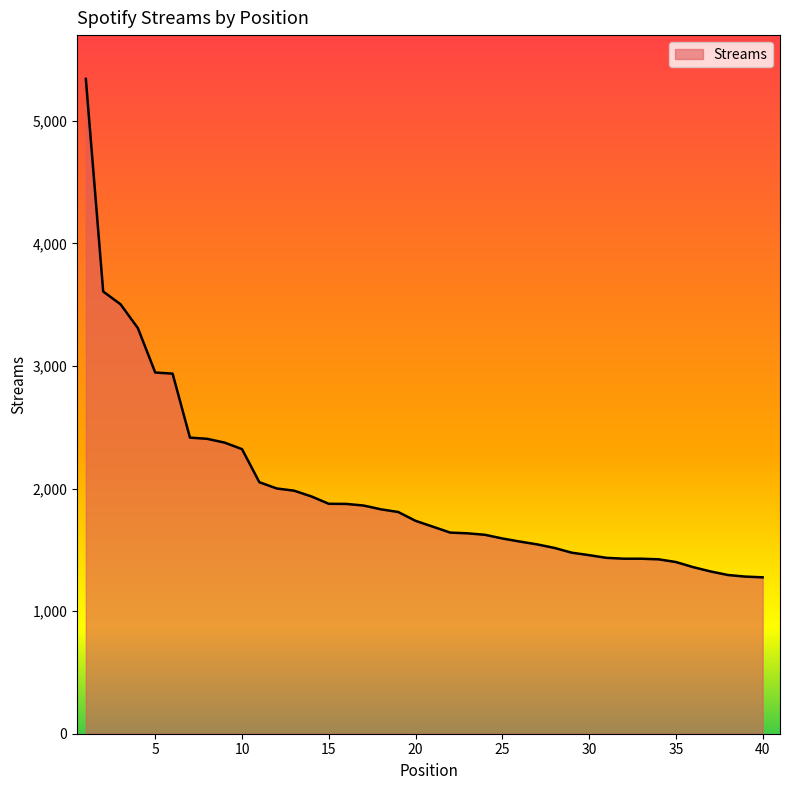

What is the greatest value displayed?

5343